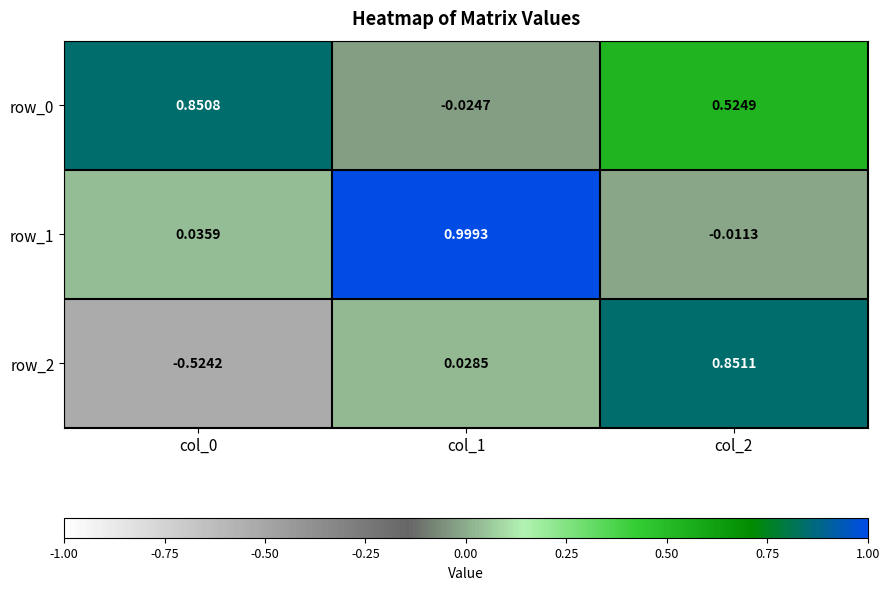

Is the value of row_1 at col_1 greater than the value of row_2 at col_1?

Yes